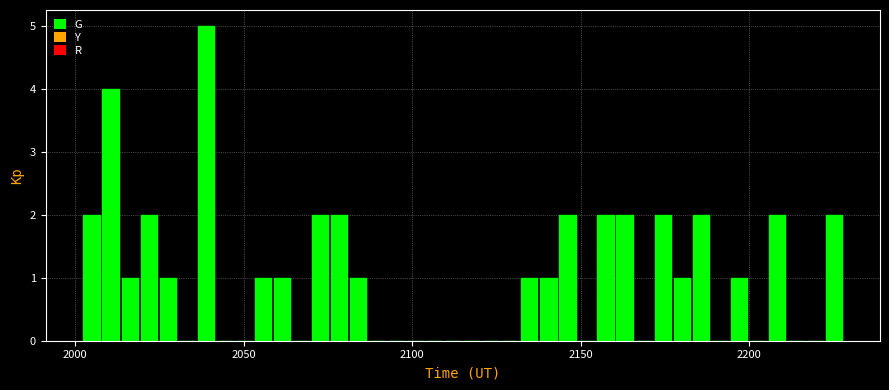

Around what value on the x-axis is the tallest bar? Give the approximate position of its centre, as read against the axis.

2040